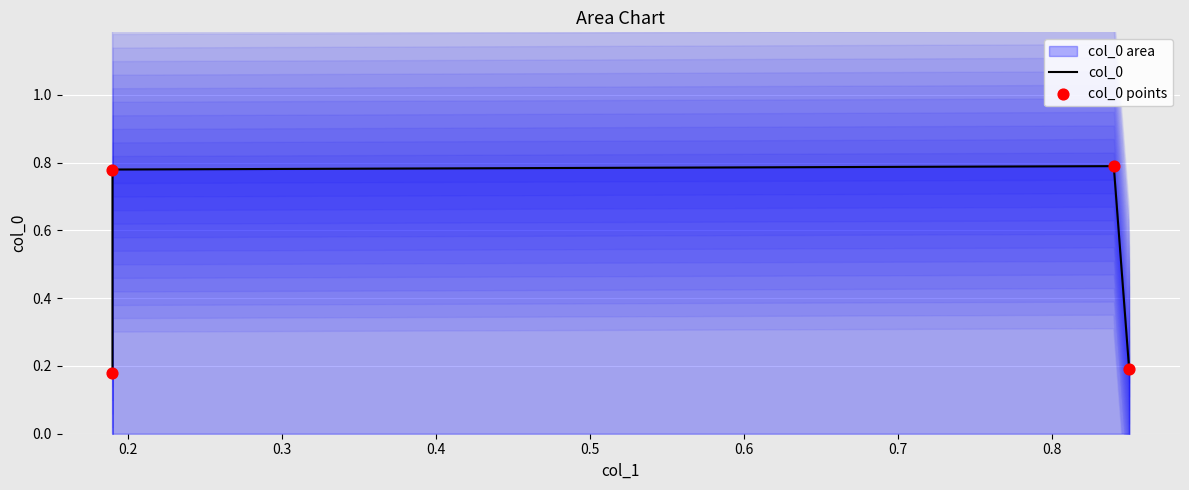

Which series contains the lowest Y value?

col_0